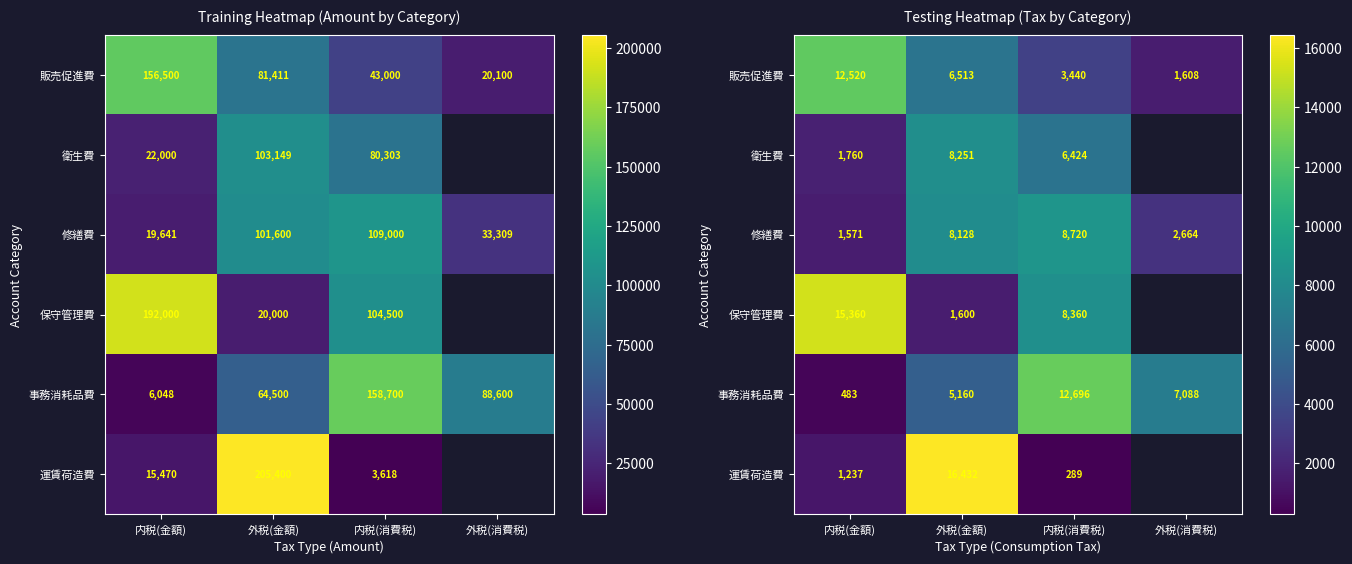

What is the maximum value for 事務消耗品費?

12696.0